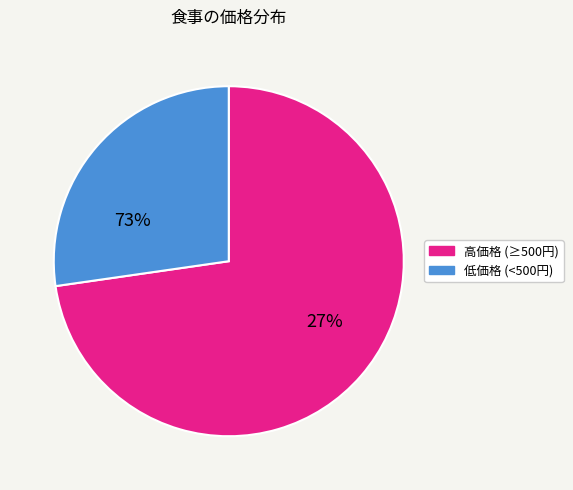

Do 低価格 (<500円) and 高価格 (≥500円) together represent more than half of the pie?

Yes